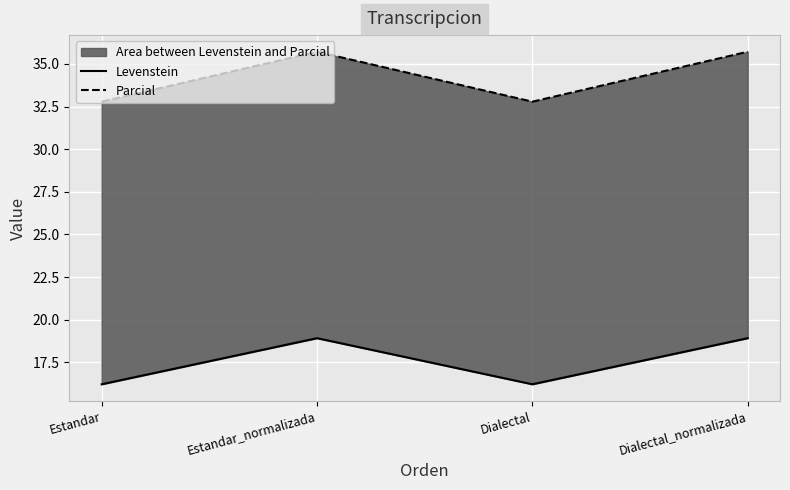

Reading left to right, what are all the values shown in this chart?

Levenstein: Estandar=16.2	Estandar_normalizada=18.9	Dialectal=16.2	Dialectal_normalizada=18.9
Parcial: Estandar=32.8	Estandar_normalizada=35.7	Dialectal=32.8	Dialectal_normalizada=35.7